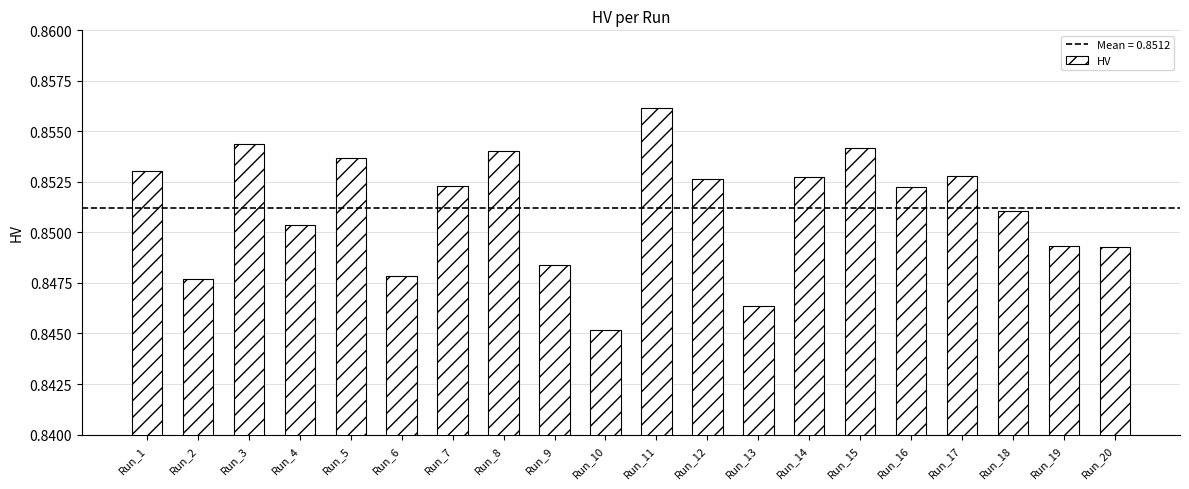

The chart shows a value of 1.1 at Run_17. True or false?

False